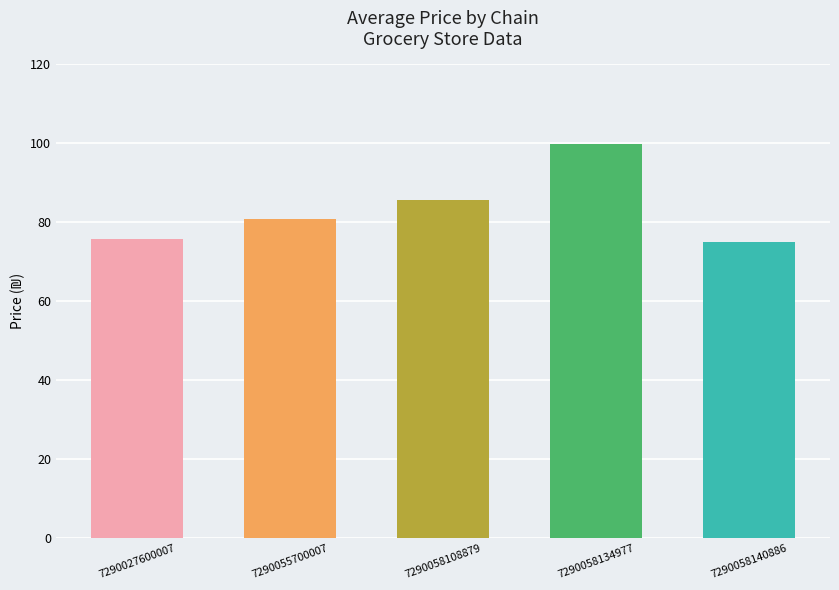

Reading left to right, transcribe all the data shown in this chart.

75.7	80.9	85.6	99.9	74.9